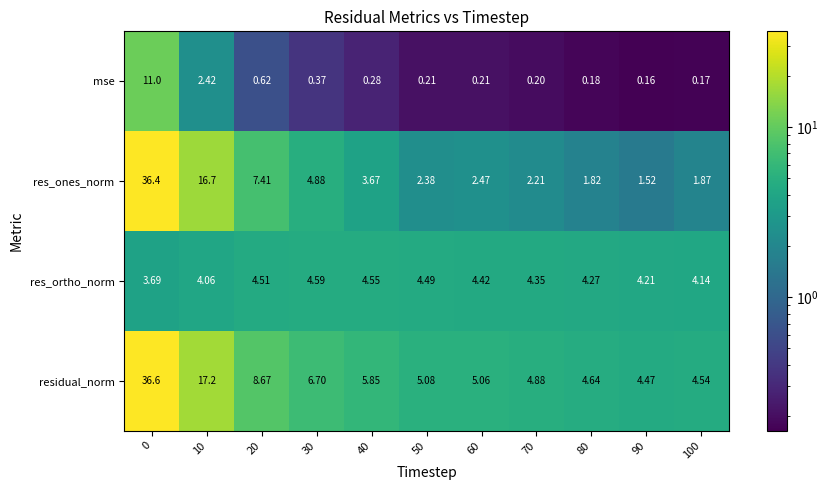

What is the smallest value displayed?

0.2